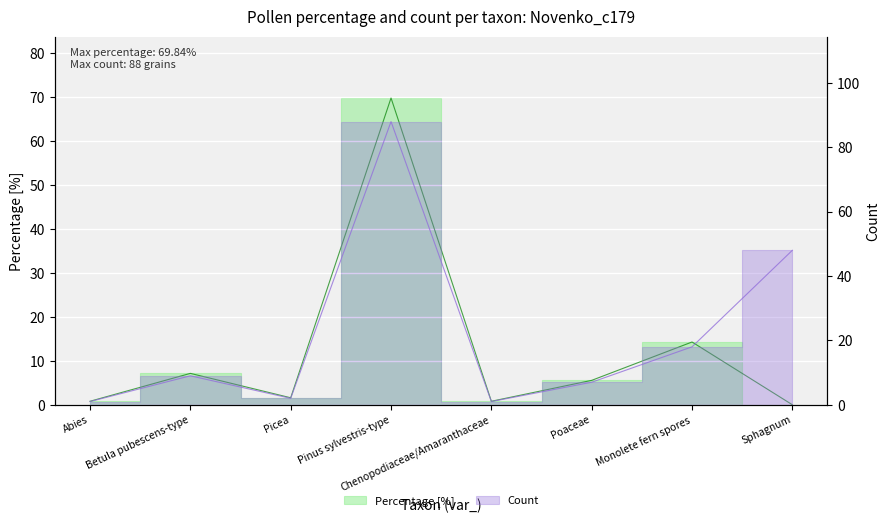

Is the value of percentage at Monolete fern spores greater than the value of count at Picea?

Yes